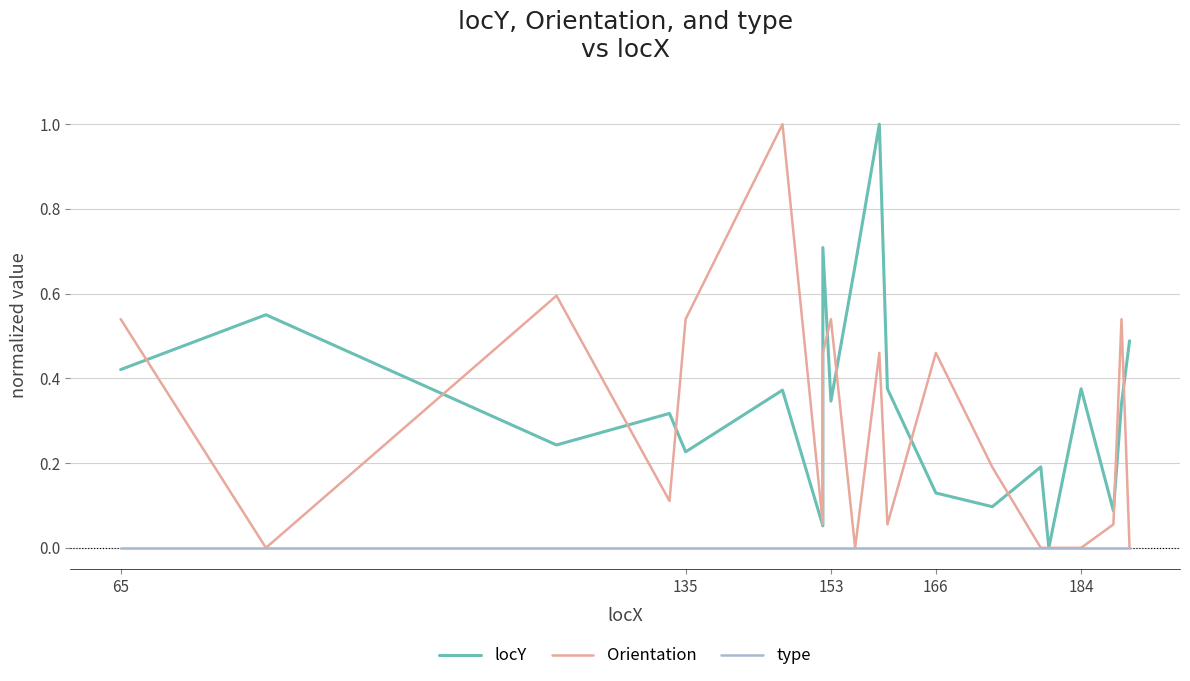

How many interior local valleys does the Orientation series have?

5